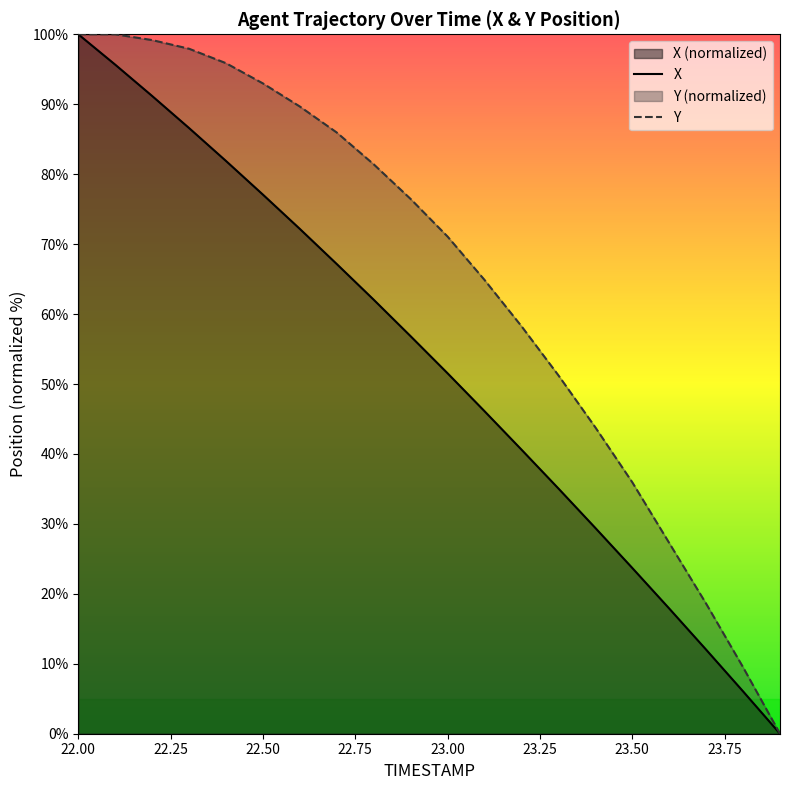

What is the average value of the Y series?

65.0